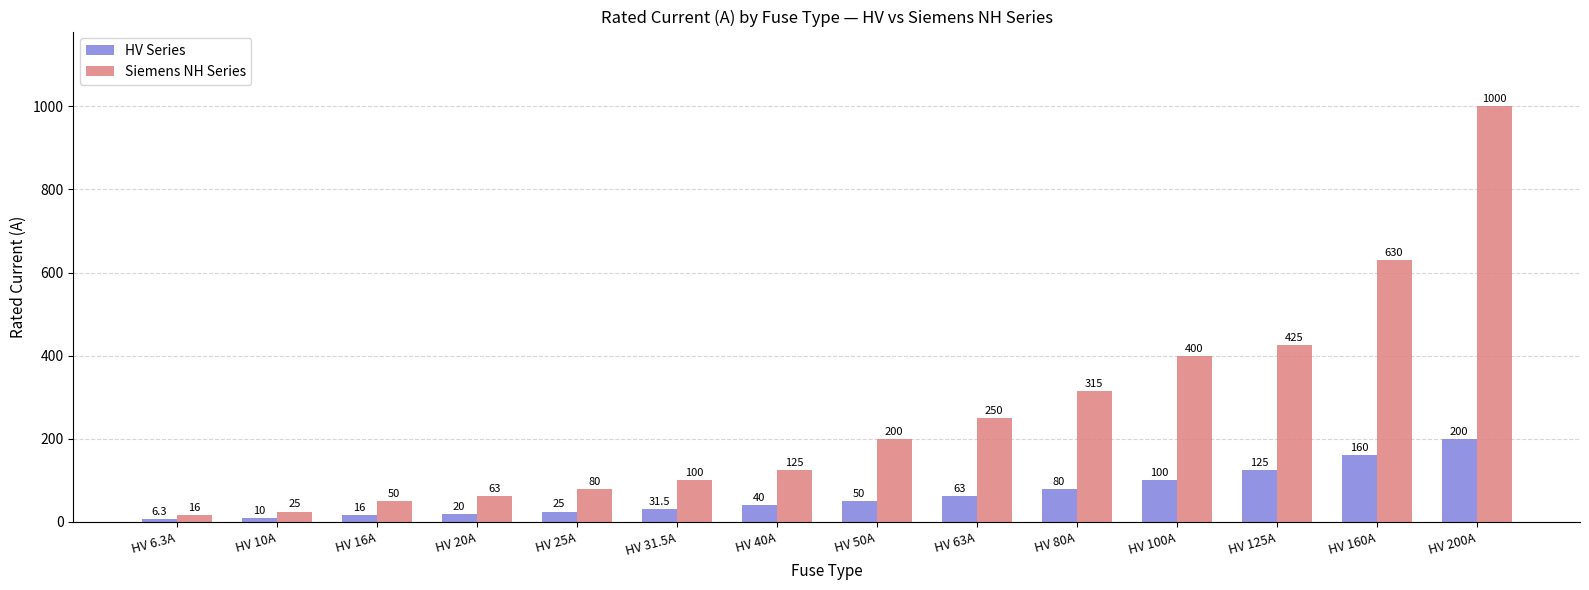

What is the sum of the Siemens NH Series values at HV 10A and HV 200A?

1025.0